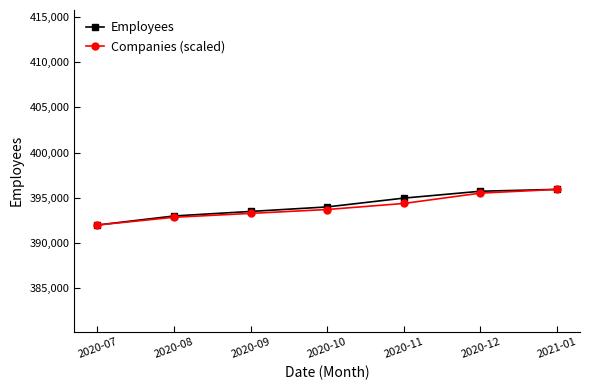

What is the approximate value of Employees at 2021-01?

395934.0